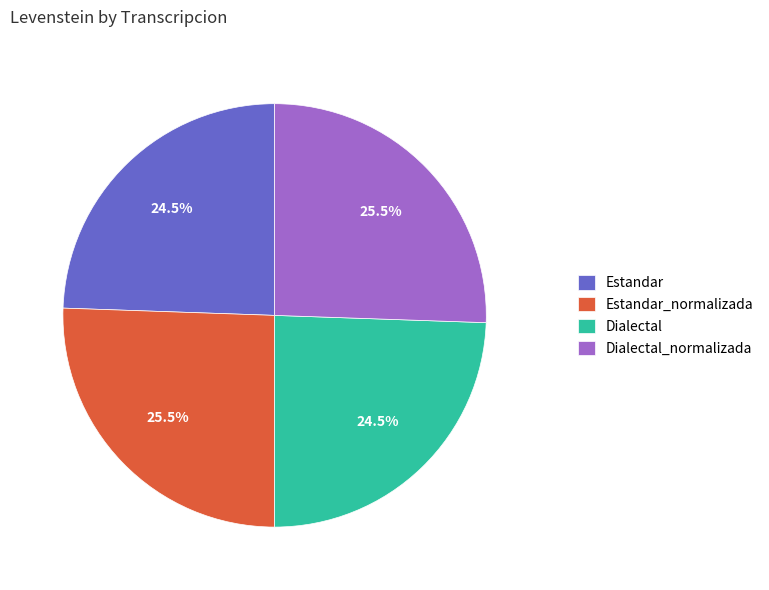

How many segments does this pie chart have?

4